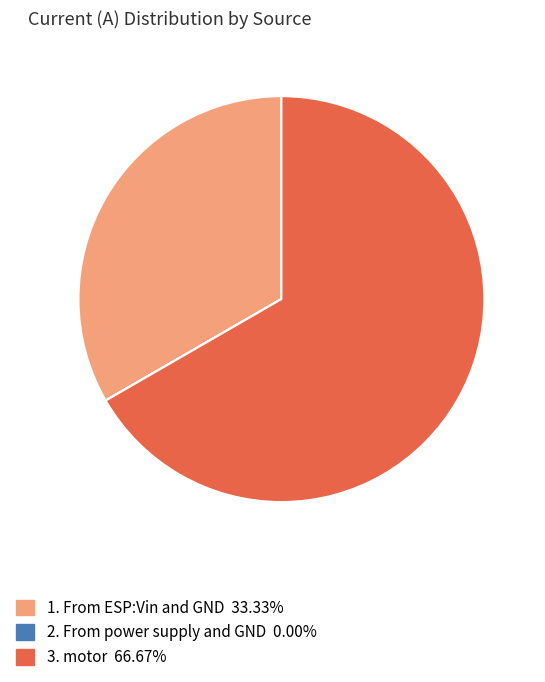

Is there a majority slice in this chart?

Yes